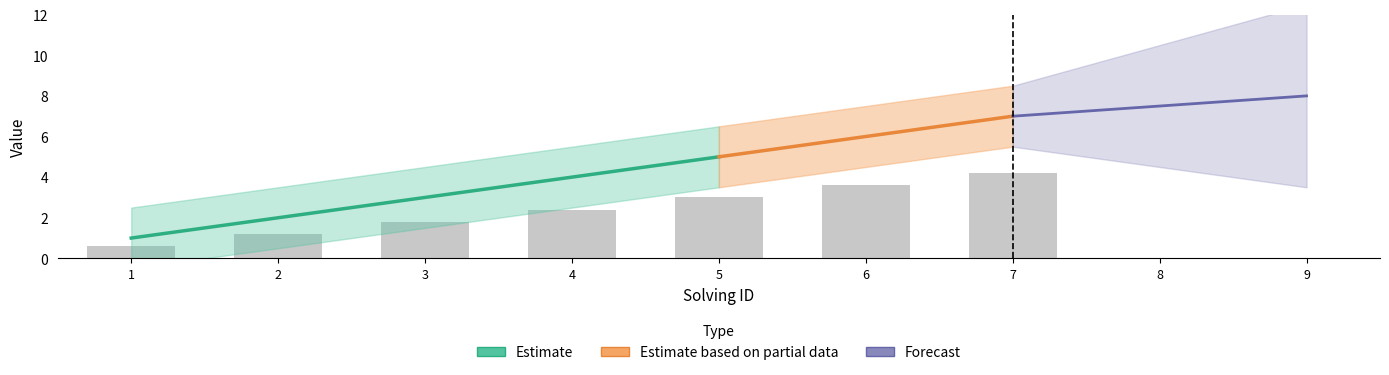

Reading left to right, extract all data points from this chart.

1=0.6	2=1.2	3=1.8	4=2.4	5=3.0	6=3.6	7=4.2